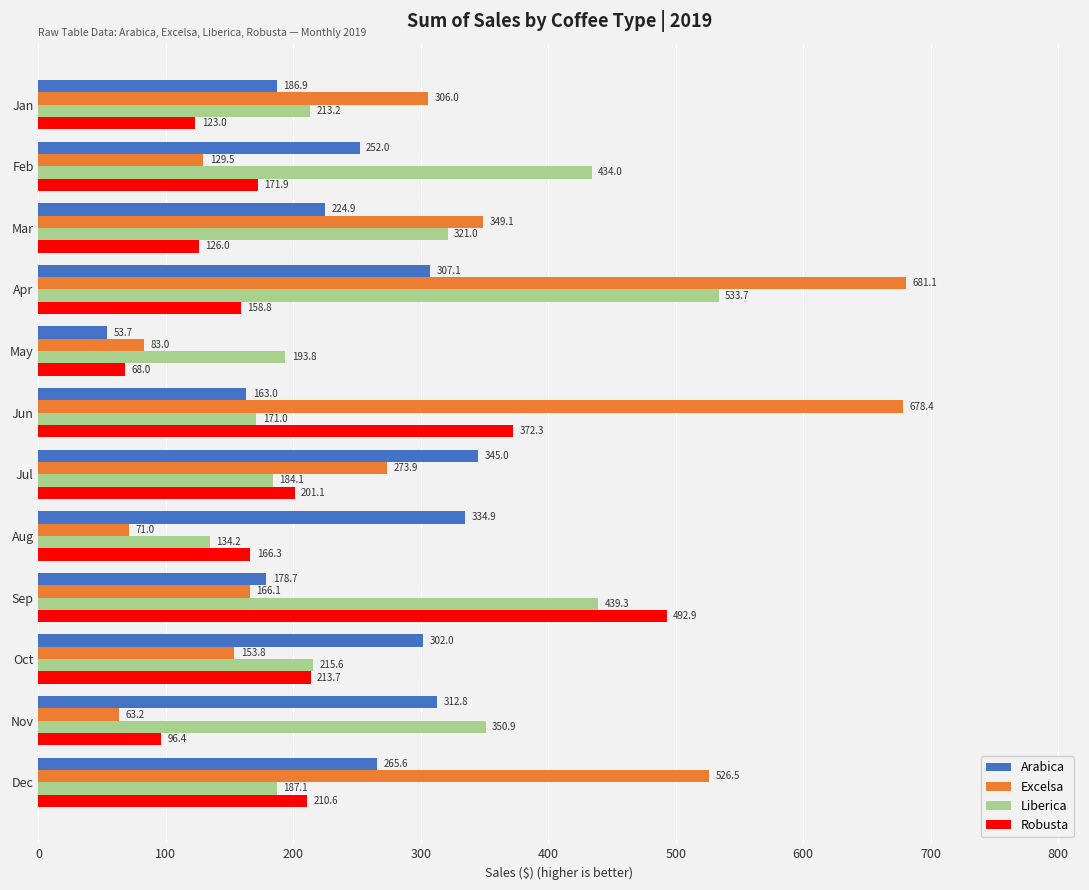

At how many categories does at least one series exceed 162?

12